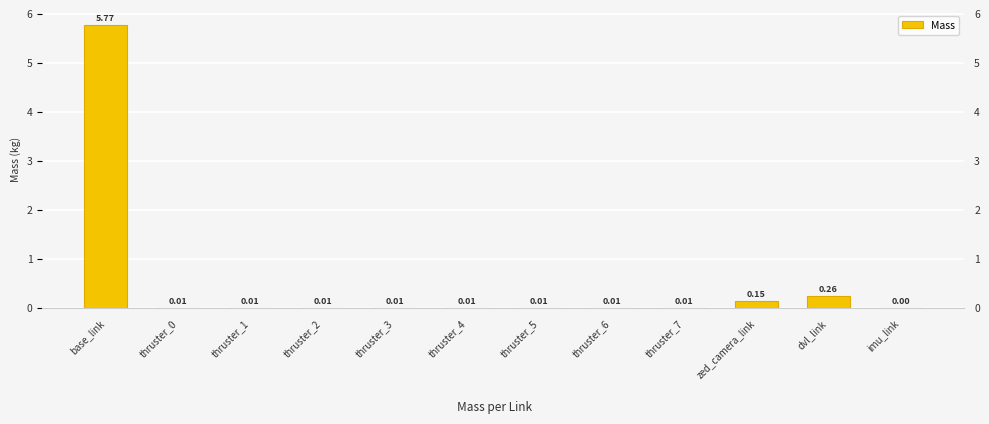

How many values are above zero?

11